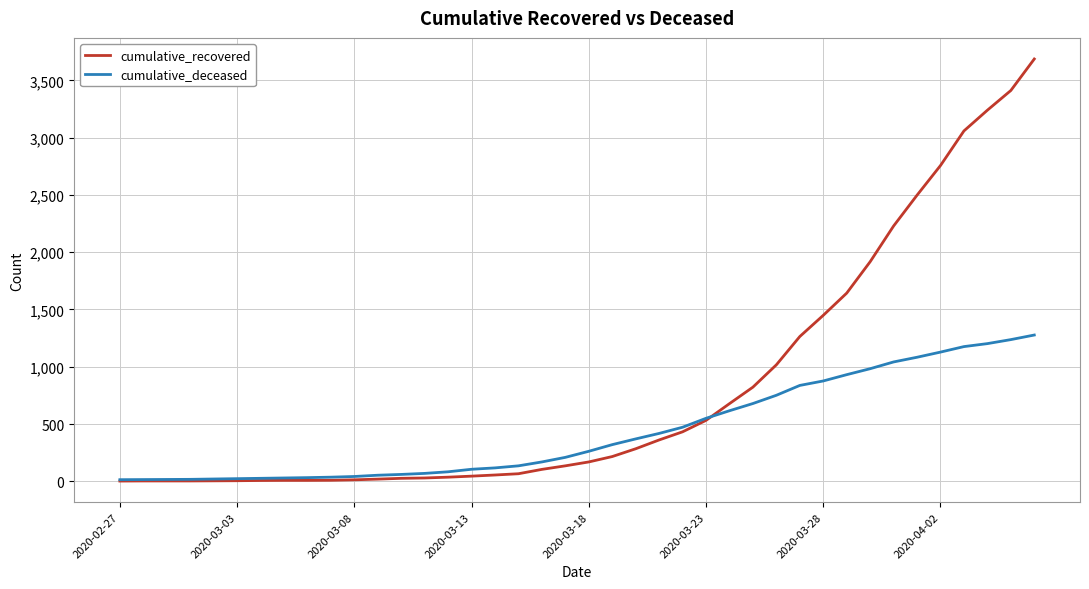

Which series has the widest spread of values?

cumulative_recovered